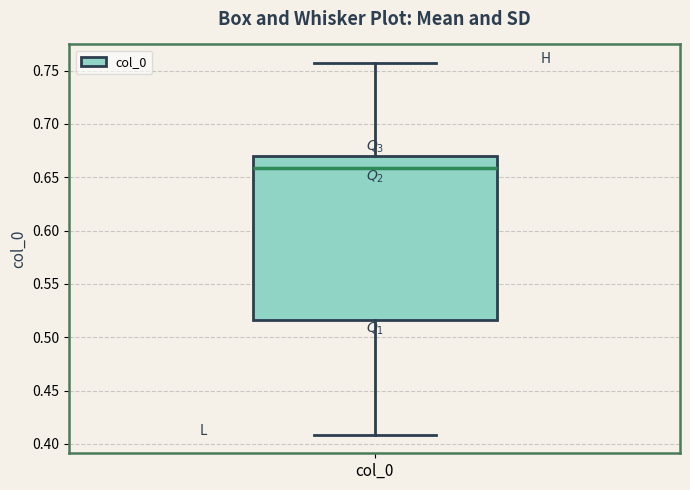

Where does the lower whisker of the box for col_0 end on the y-axis? The values are not printed on the chart, so give them approximately, as read against the axis.

0.410